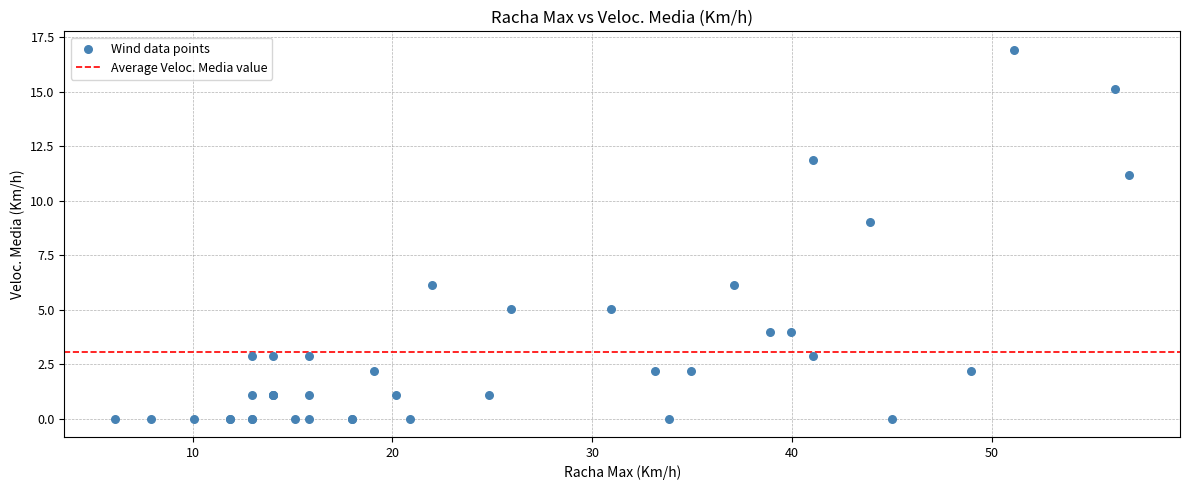

What Y value in the scatter plot is closest to 8?

9.0